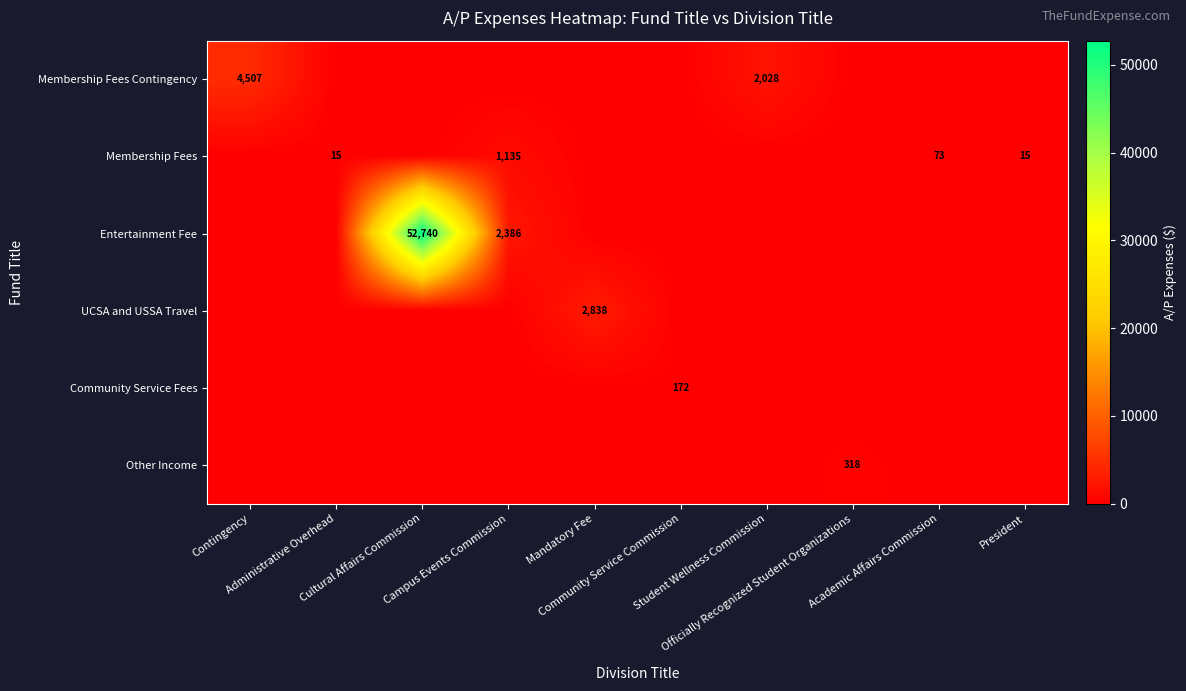

The value of Membership Fees Contingency at Cultural Affairs Commission is 0.0. True or false?

True